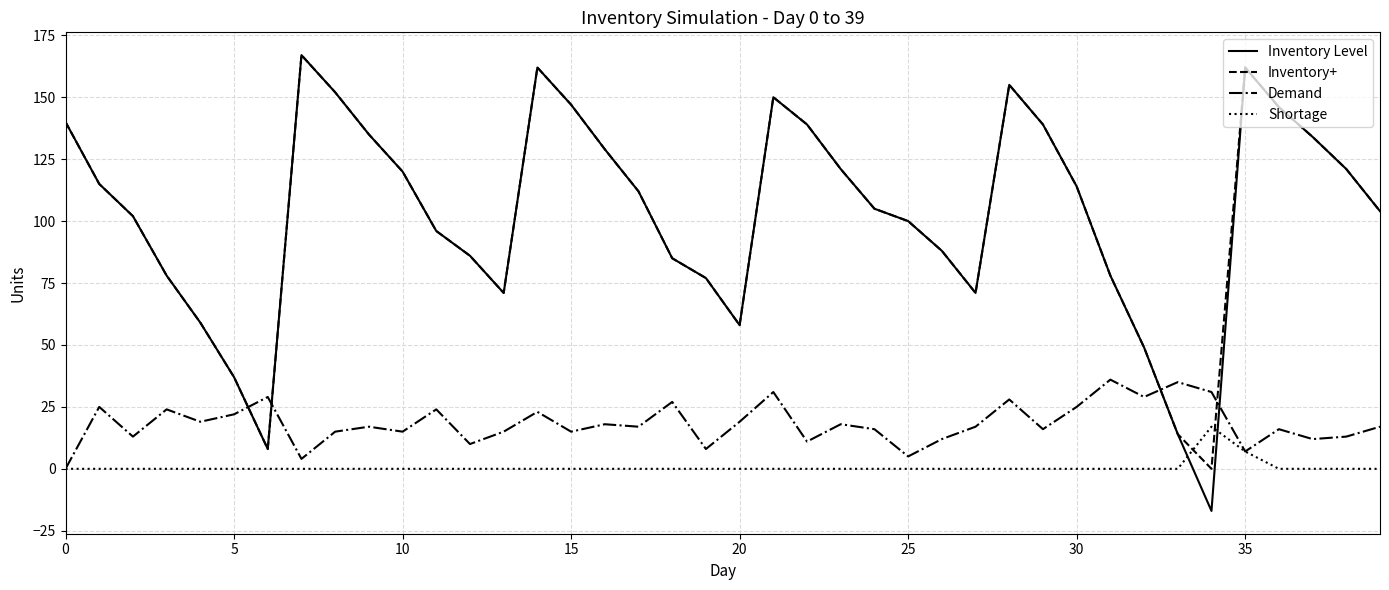

How many times do Shortage and Inventory+ cross each other?

2